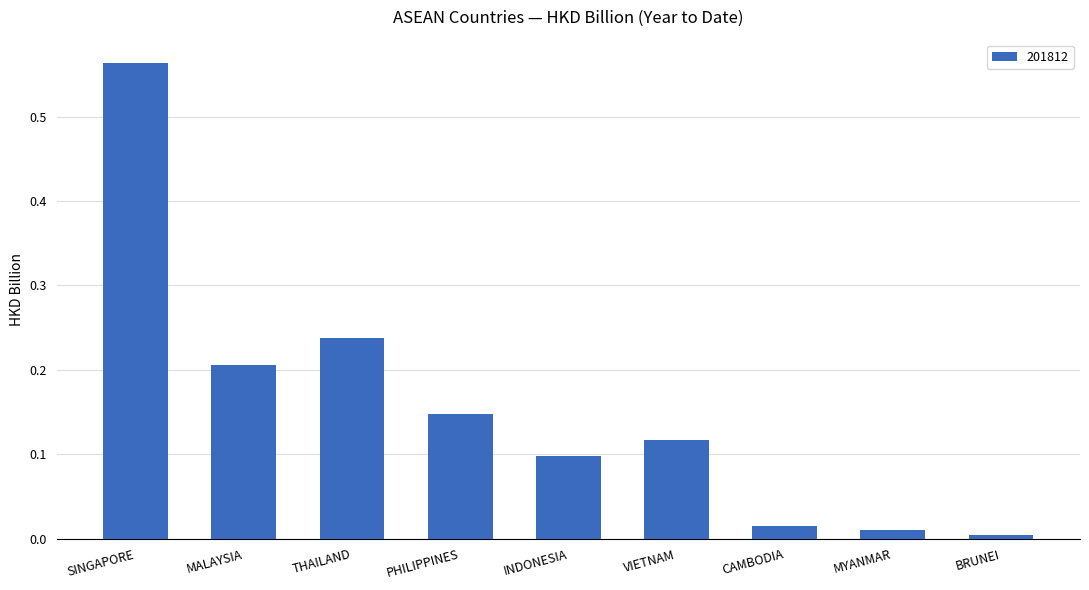

What is the label of the 7th bar from the left?

CAMBODIA